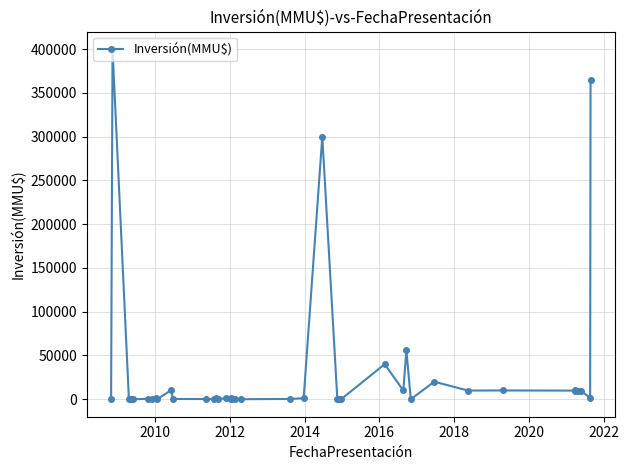

True or false: there are more than 2 points higher than both neighbors.

True